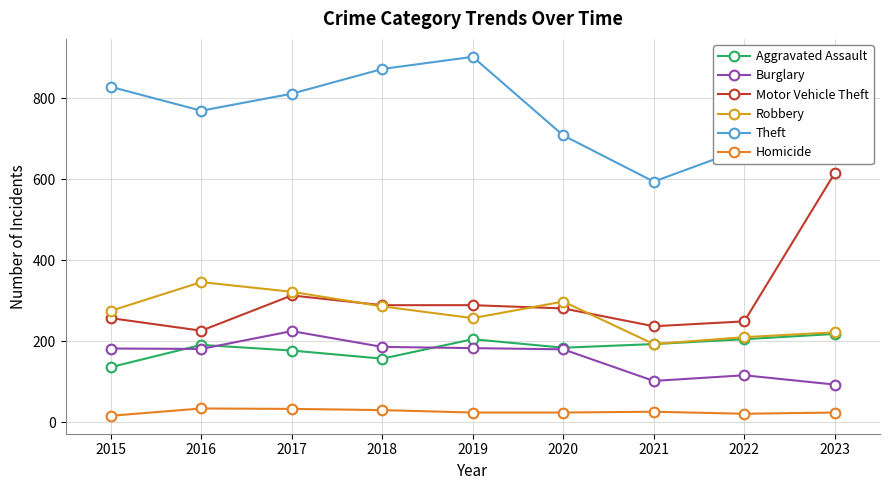

What is the total value across all series at 2021?

1345